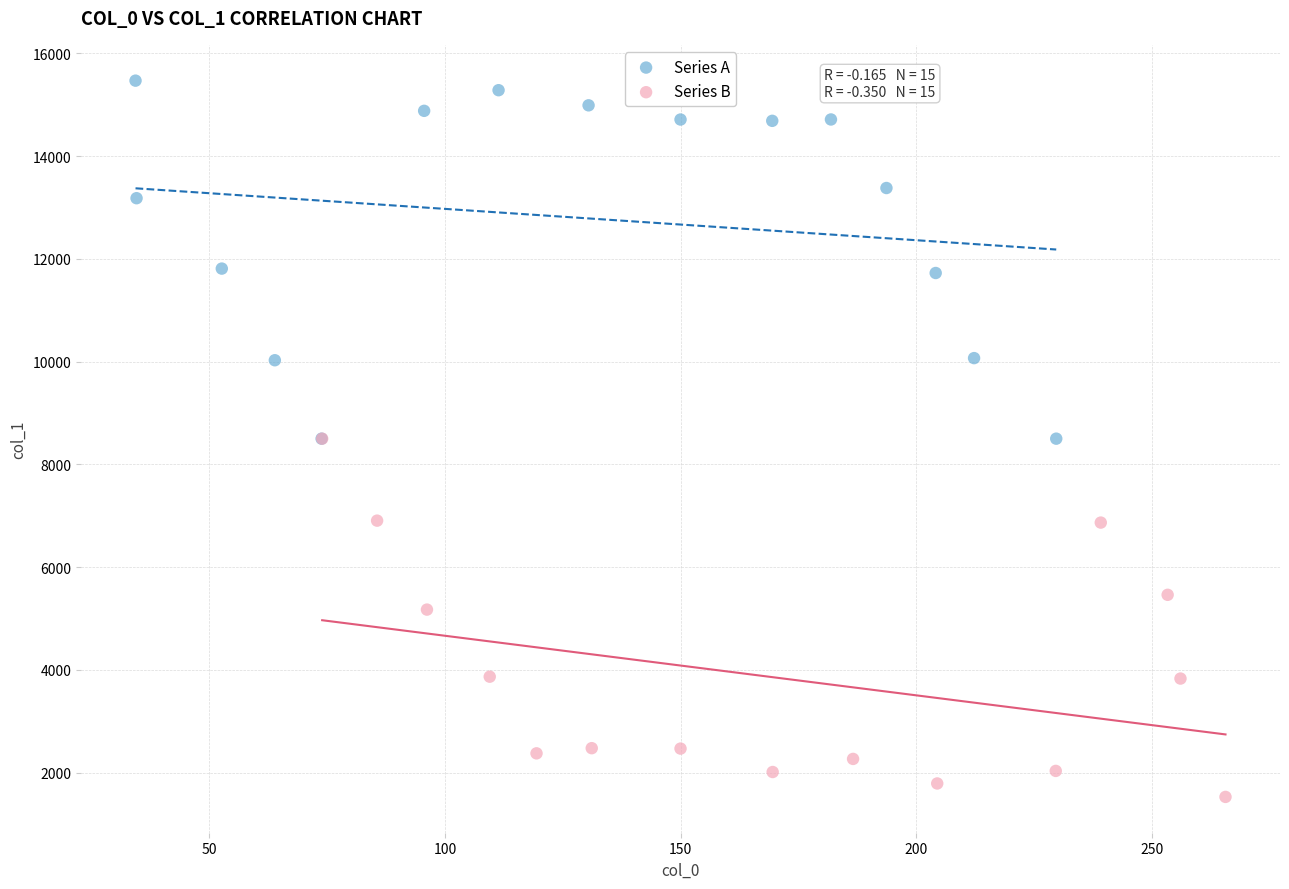

Which series reaches the maximum Y coordinate?

Series A